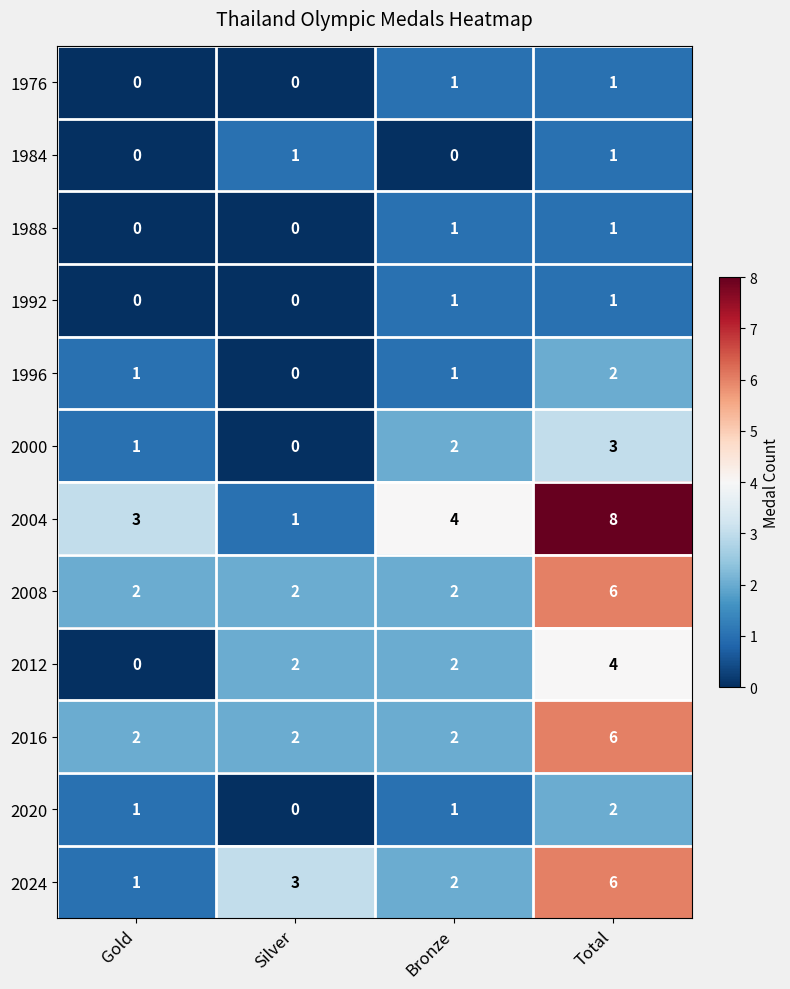

What is the total value across all series at Silver?

11